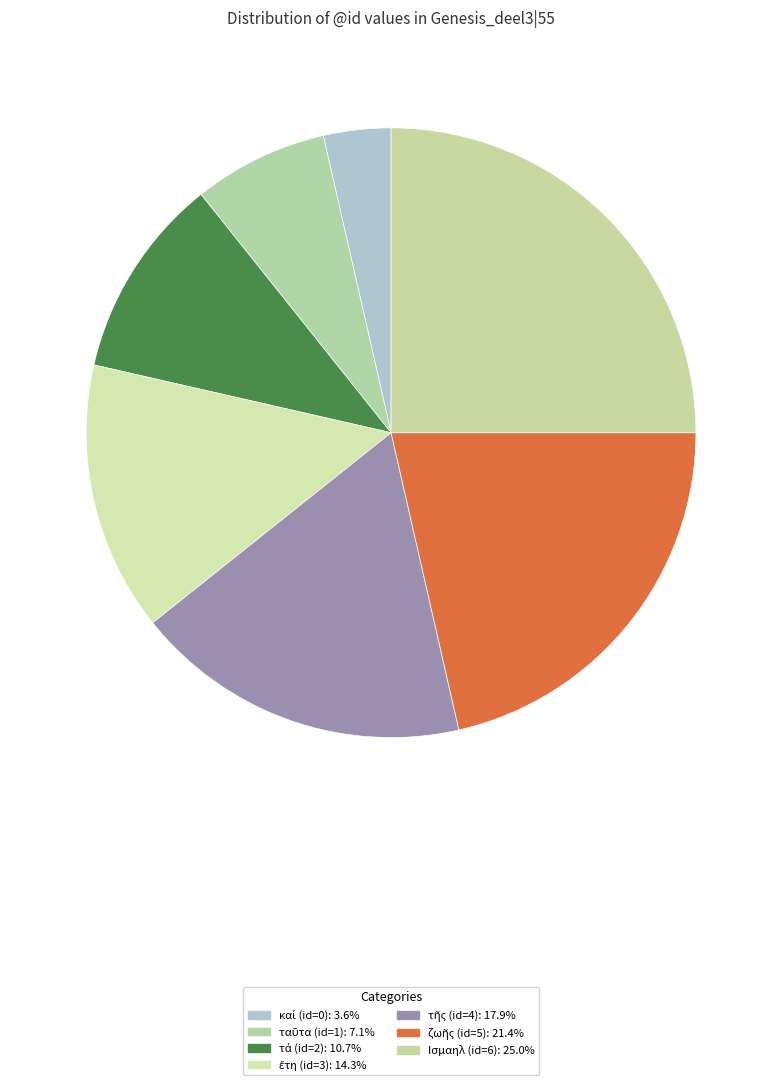

Does any single category account for the majority?

No